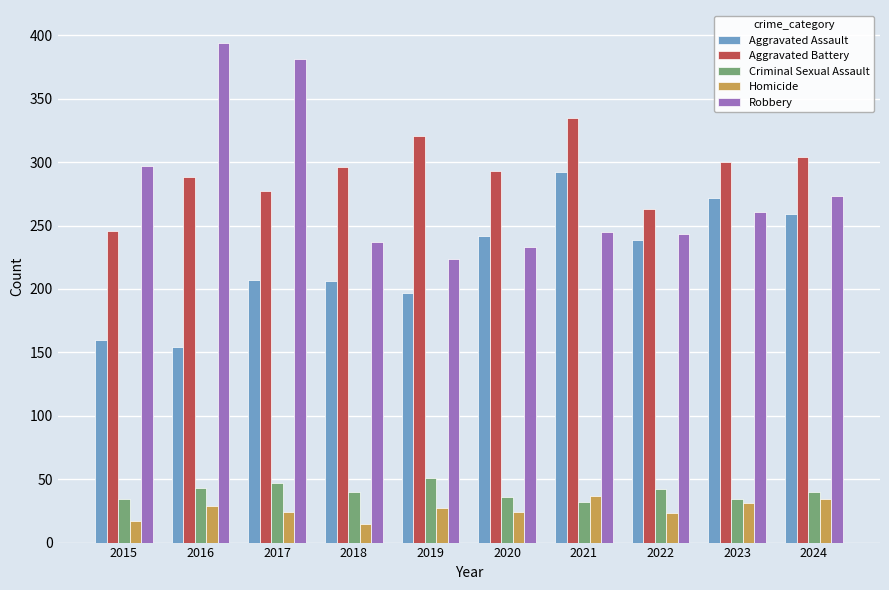

At which label is Robbery closest to 309?

2015